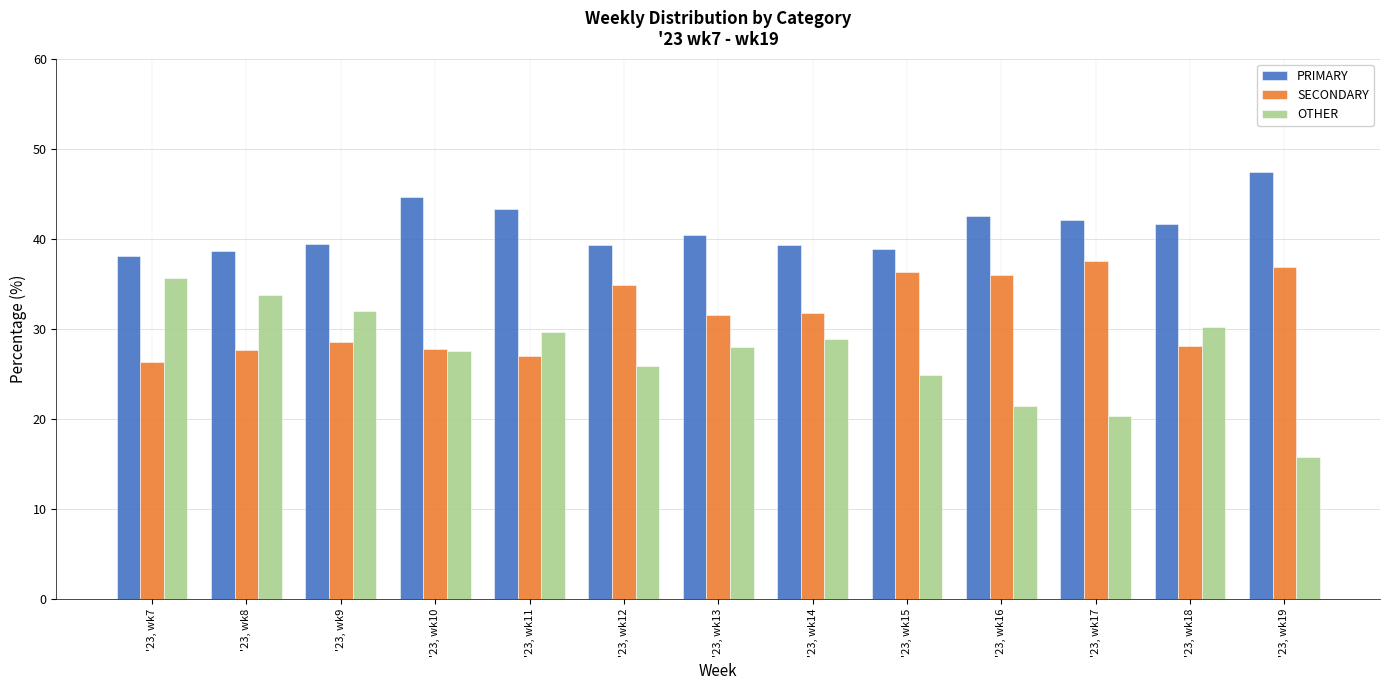

Rank the categories by SECONDARY value from lowest to highest.

'23, wk7, '23, wk11, '23, wk8, '23, wk10, '23, wk18, '23, wk9, '23, wk13, '23, wk14, '23, wk12, '23, wk16, '23, wk15, '23, wk19, '23, wk17